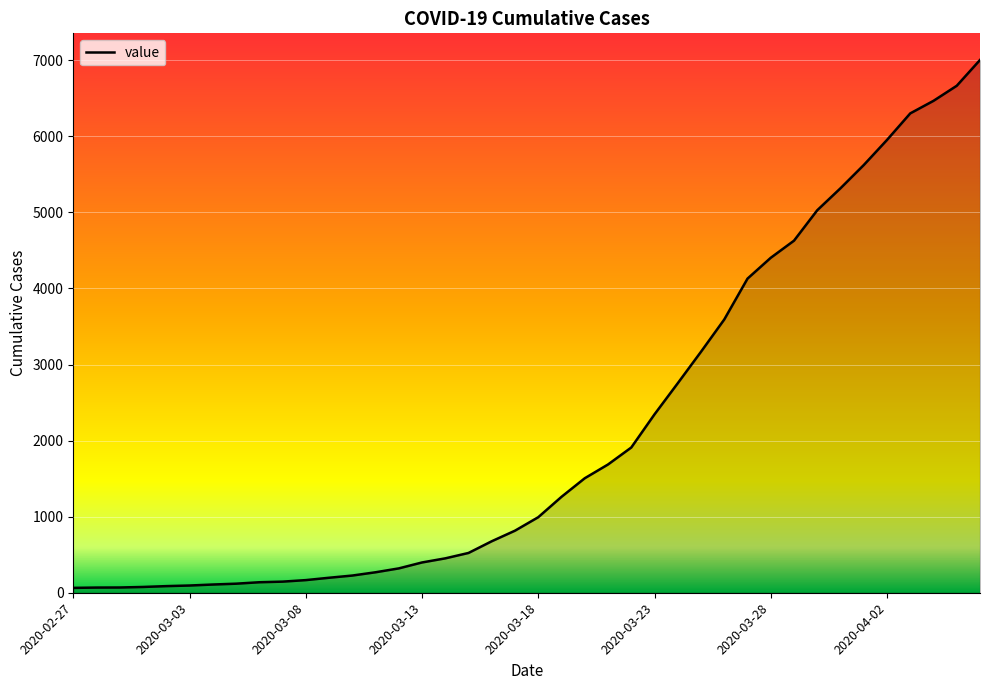

What is the difference between the maximum and minimum values?

6939